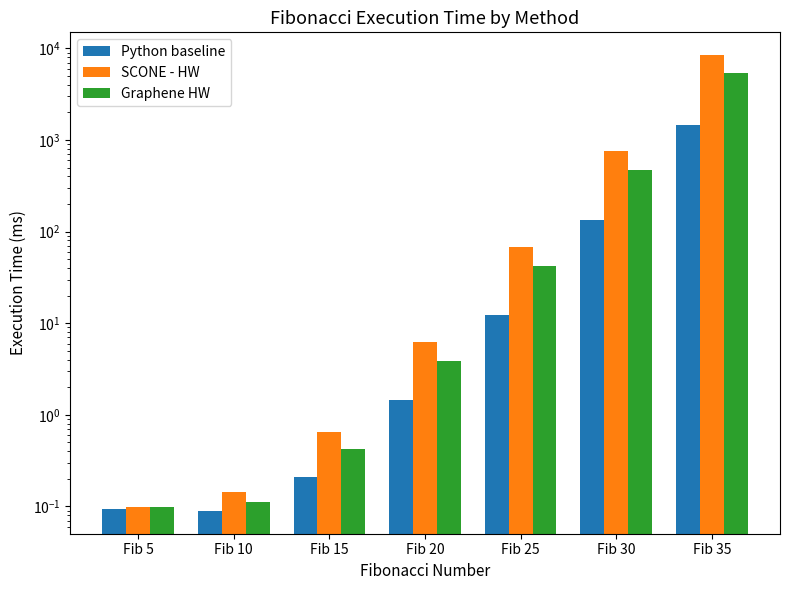

At which category is the sum across all series the highest?

Fib 35